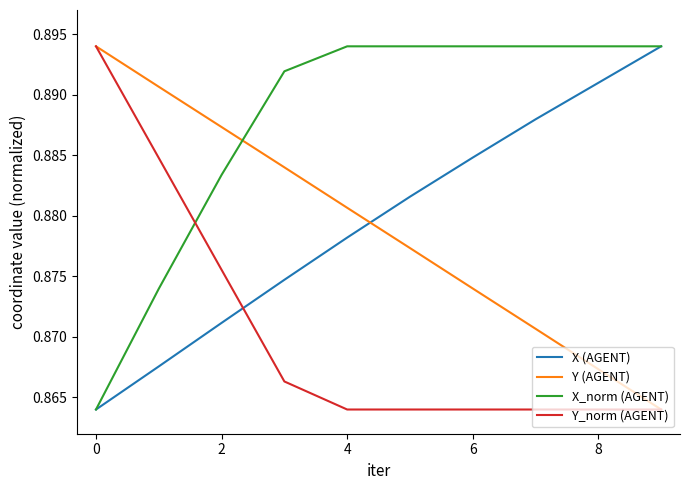

After their last crossing, which series has the higher values: Y (AGENT) or X (AGENT)?

X (AGENT)